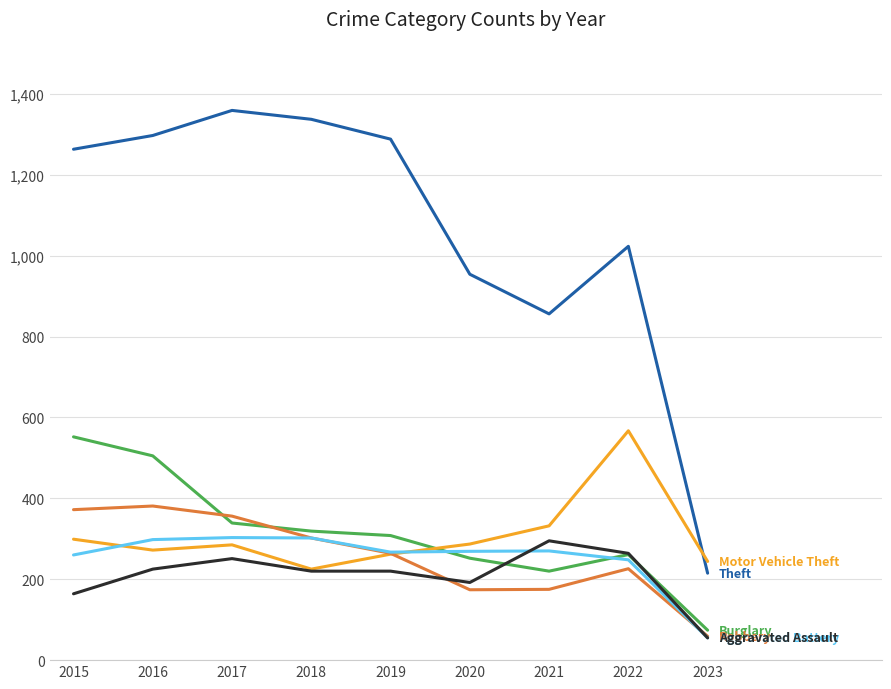

What is the difference between the highest and lowest values at 2015?

1099